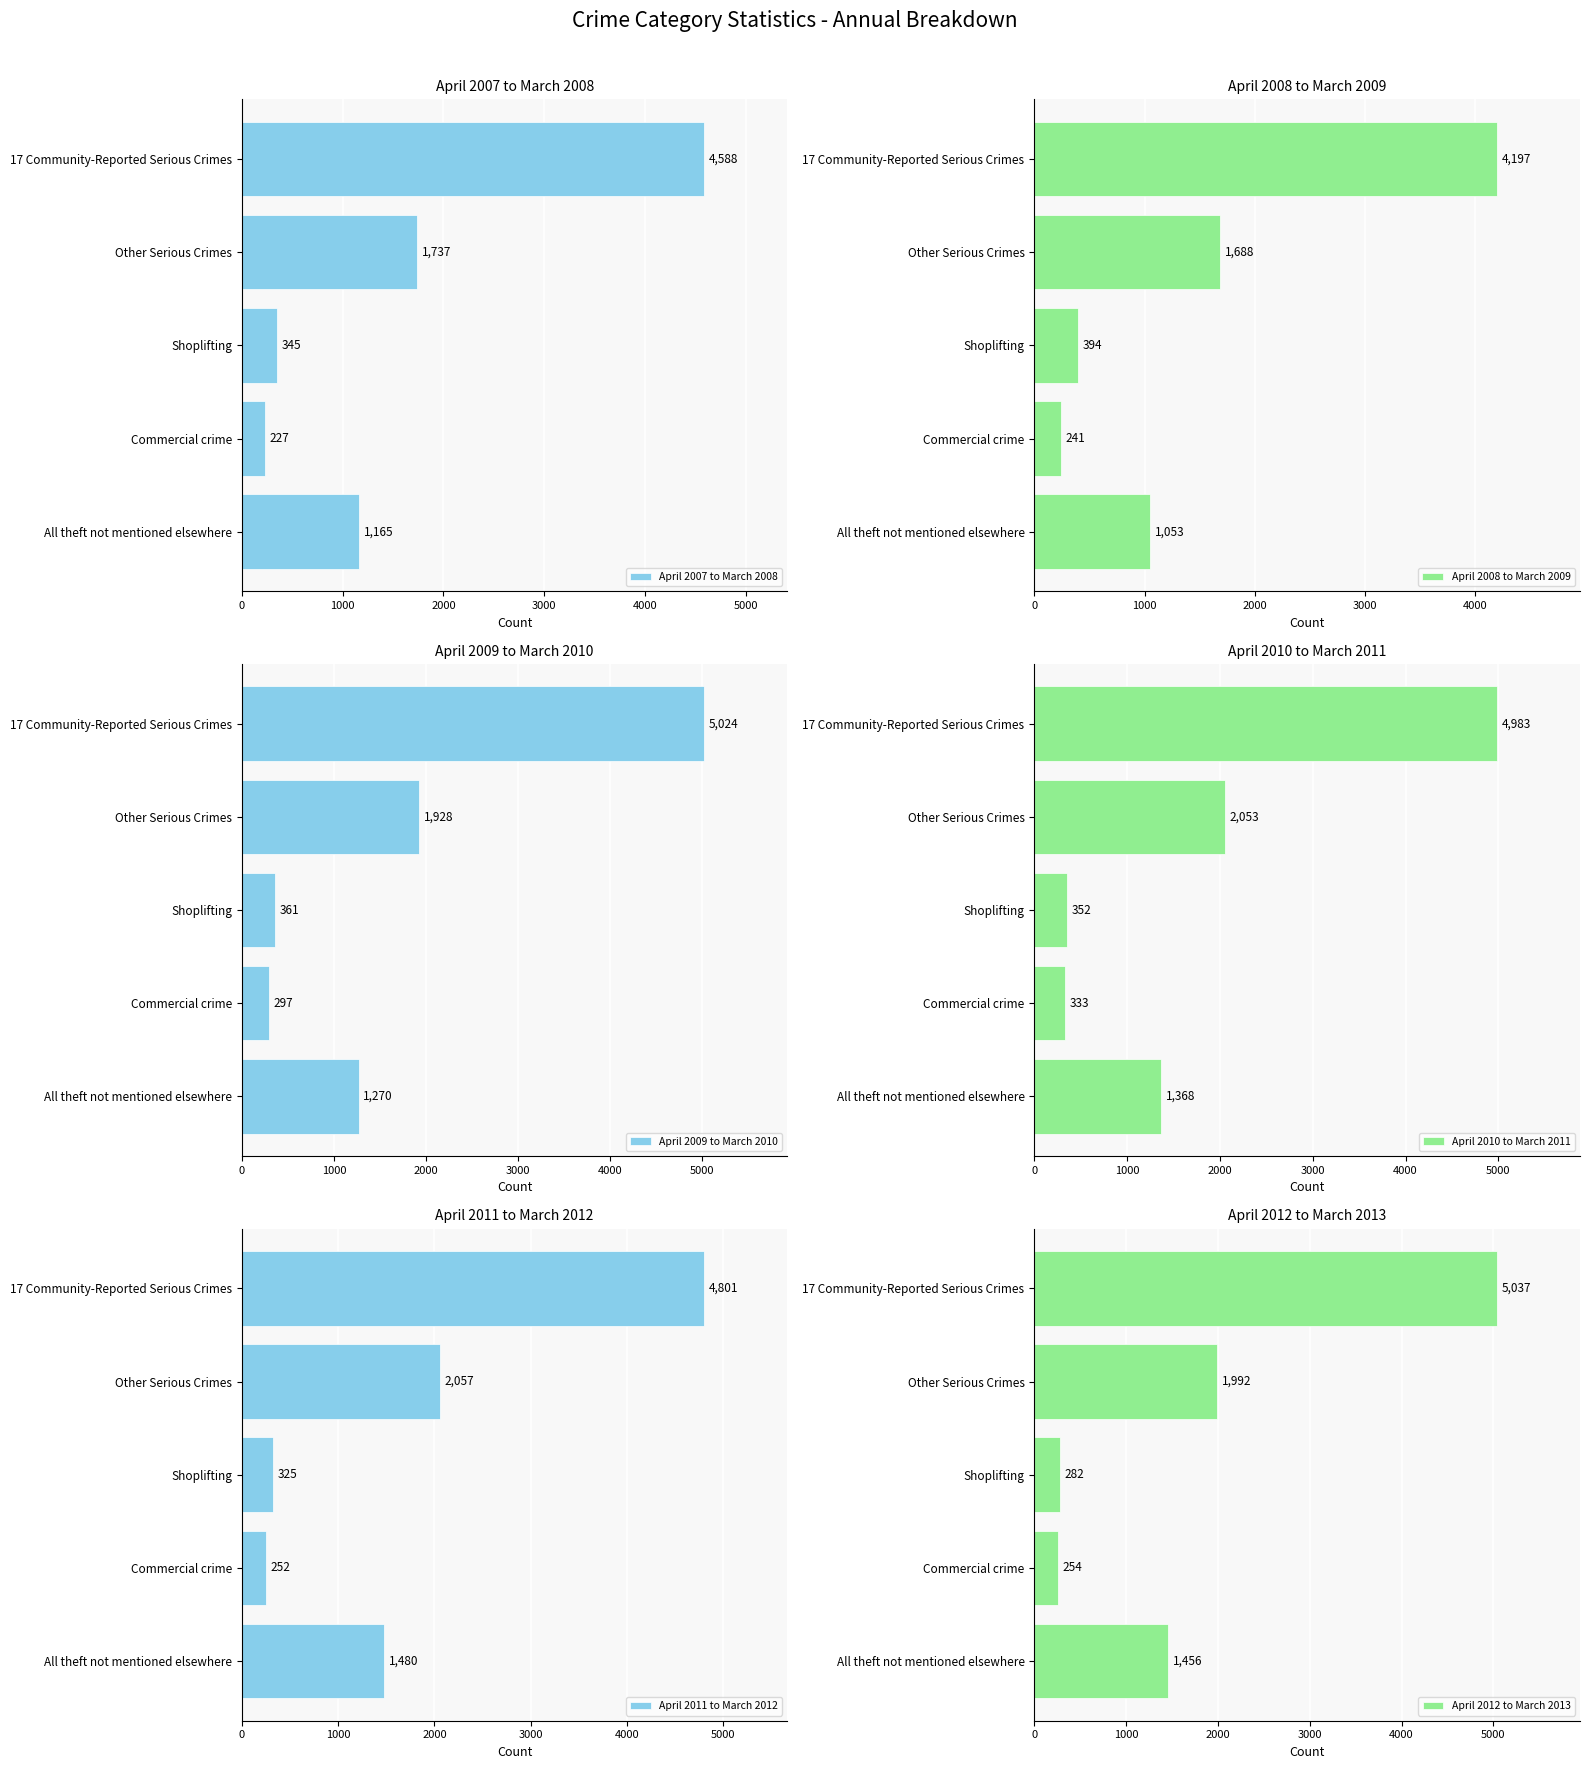

What is the sum of the April 2007 to March 2008 values at All theft not mentioned elsewhere and Shoplifting?

1510